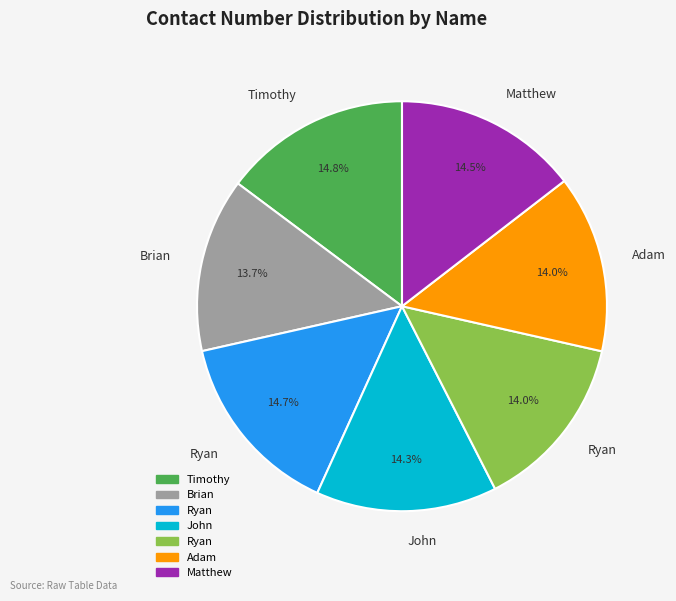

Is there a majority slice in this chart?

No